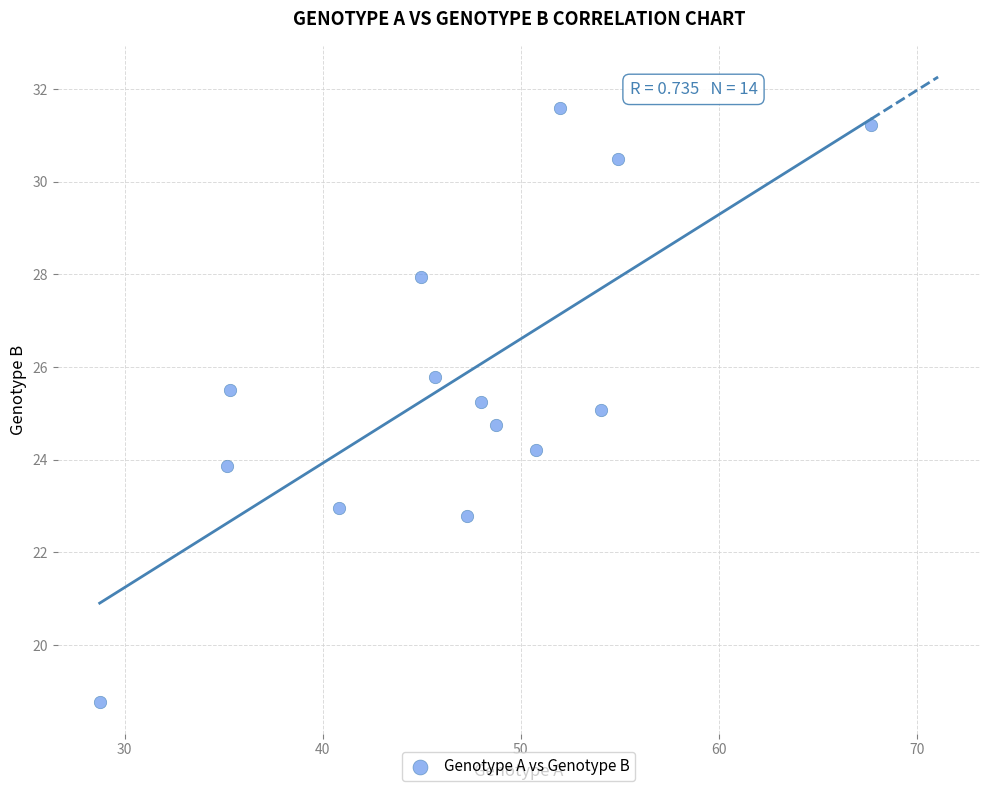

What is the range of Y values (max minus min)?

12.8